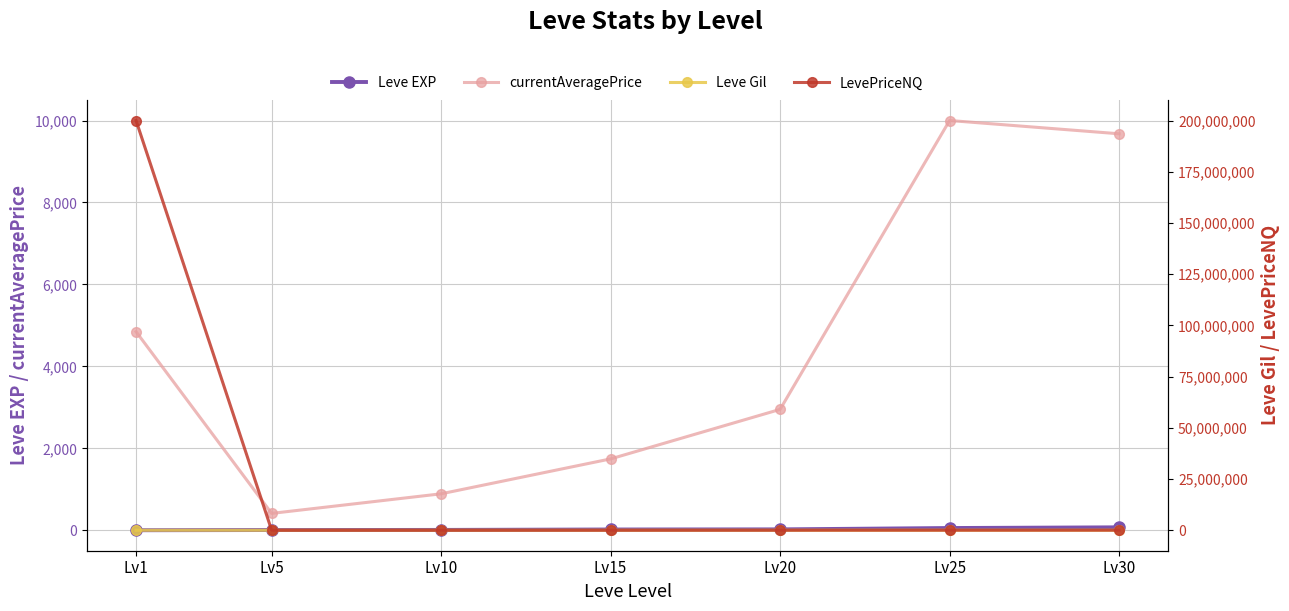

What is the difference between the second highest and minimum values in the Leve EXP series?

54